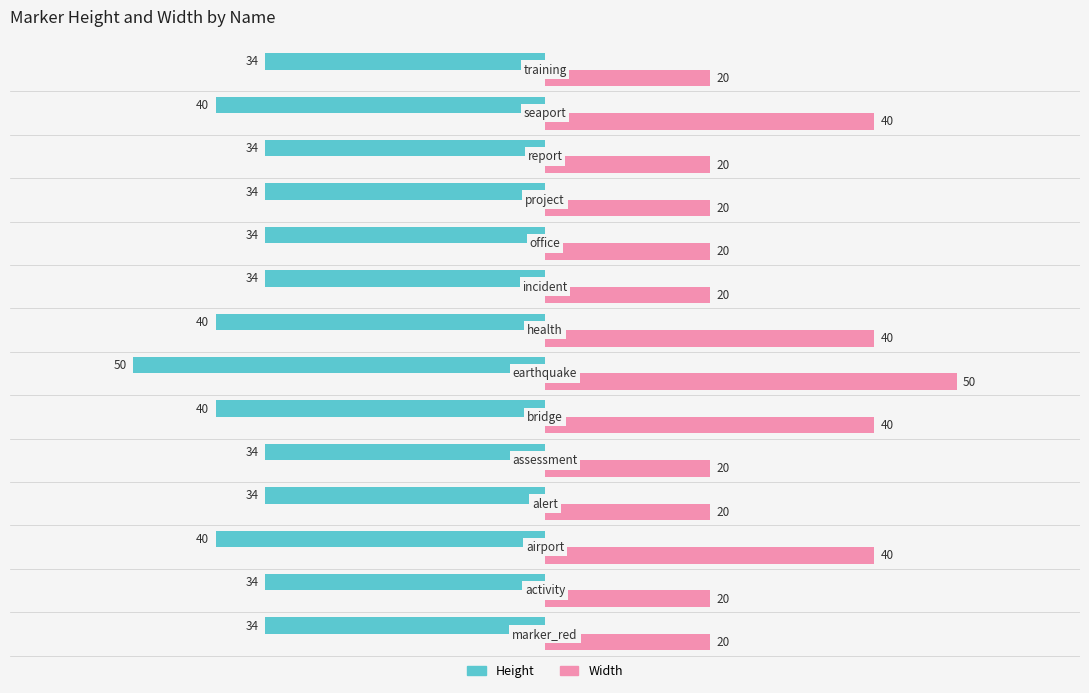

What is the sum of all Height values?

-516